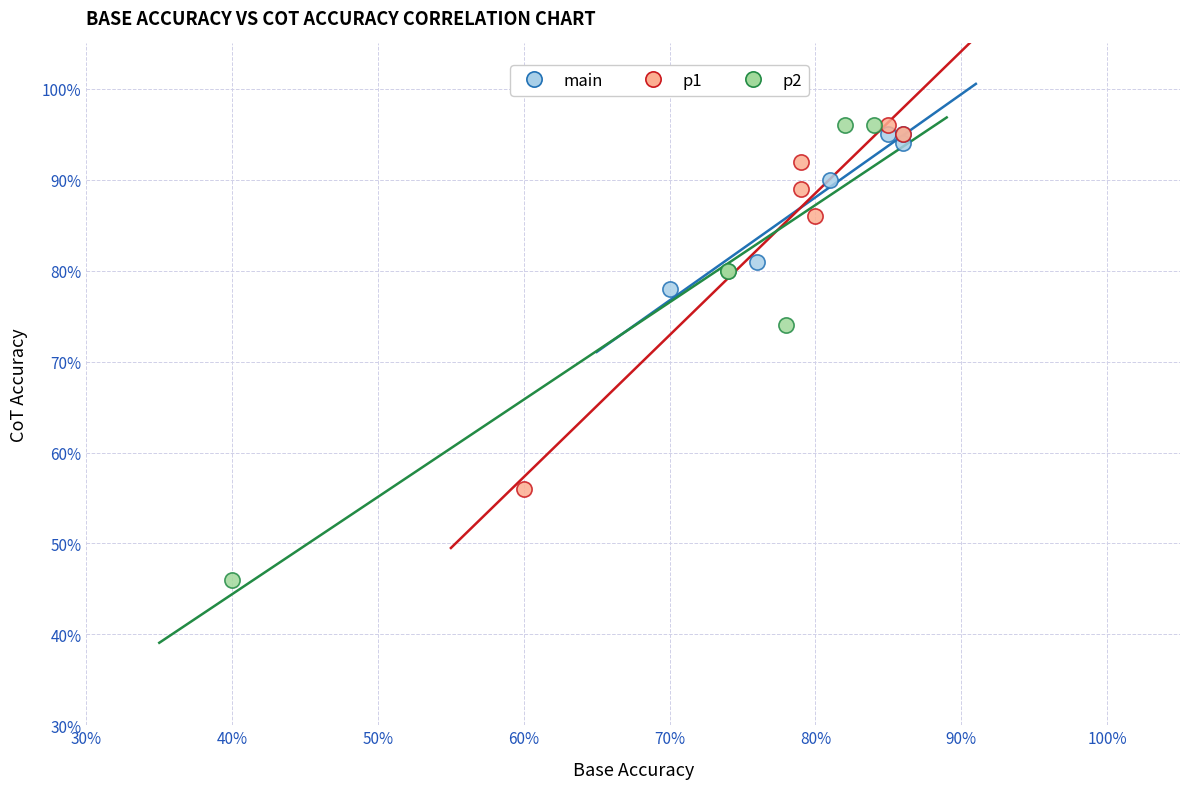

What are all the series names shown in the legend?

main, p1, p2